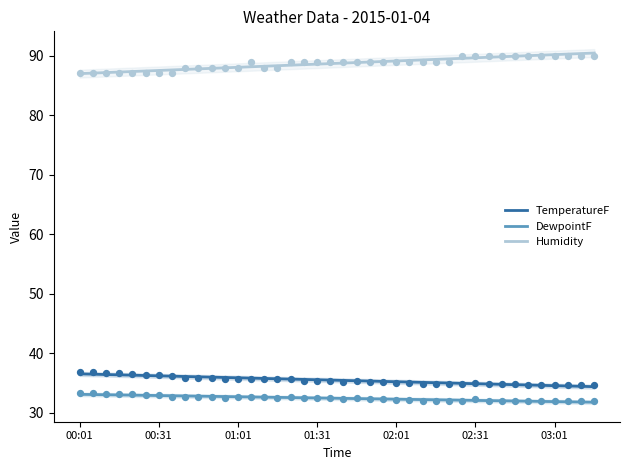

Which series has the widest spread of Y values?

Humidity